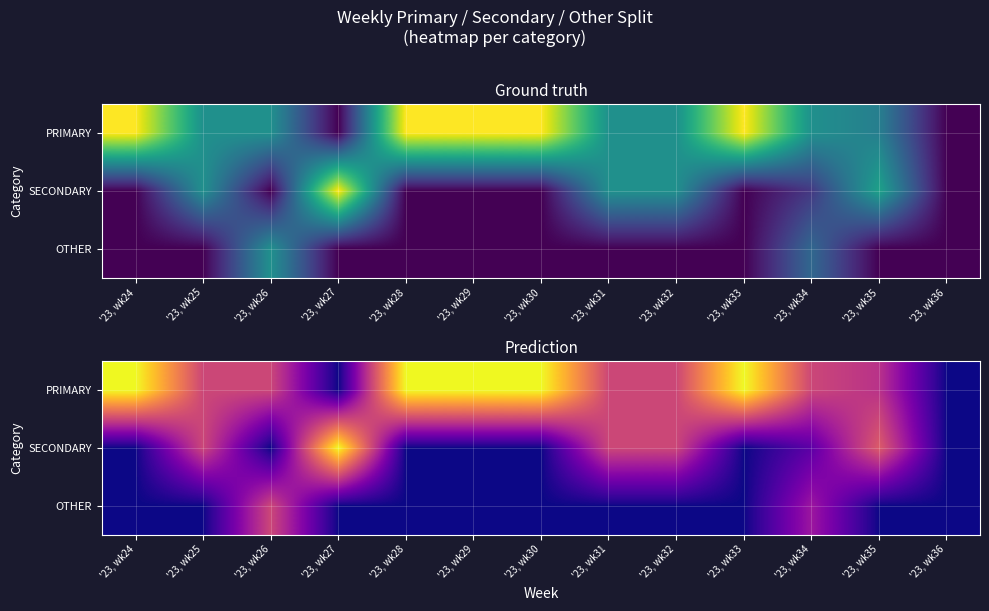

What is the difference between the maximum and second lowest values in the PRIMARY series?

100.0